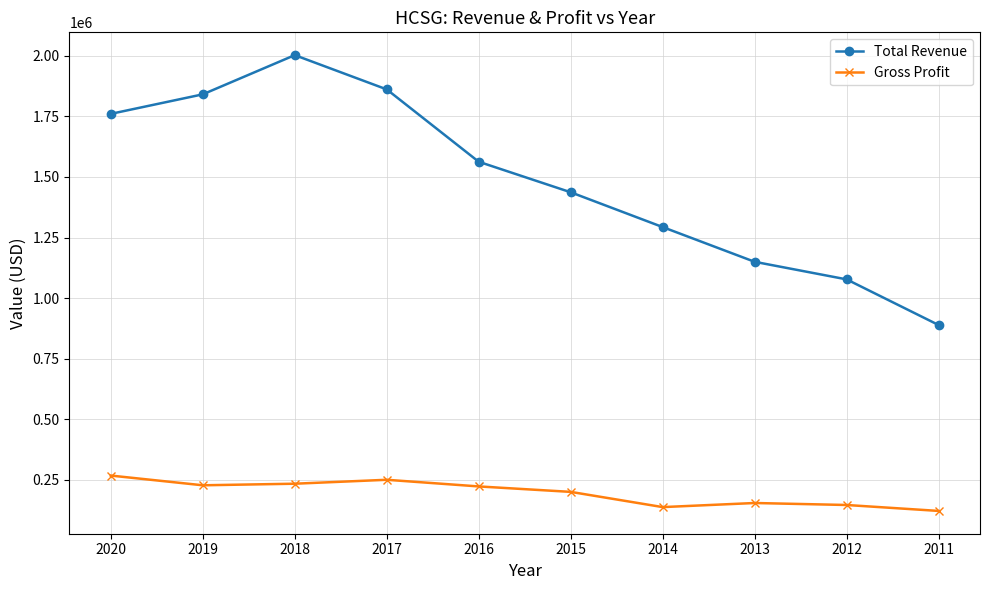

The value of Total Revenue at 2012 is 1077400. True or false?

True